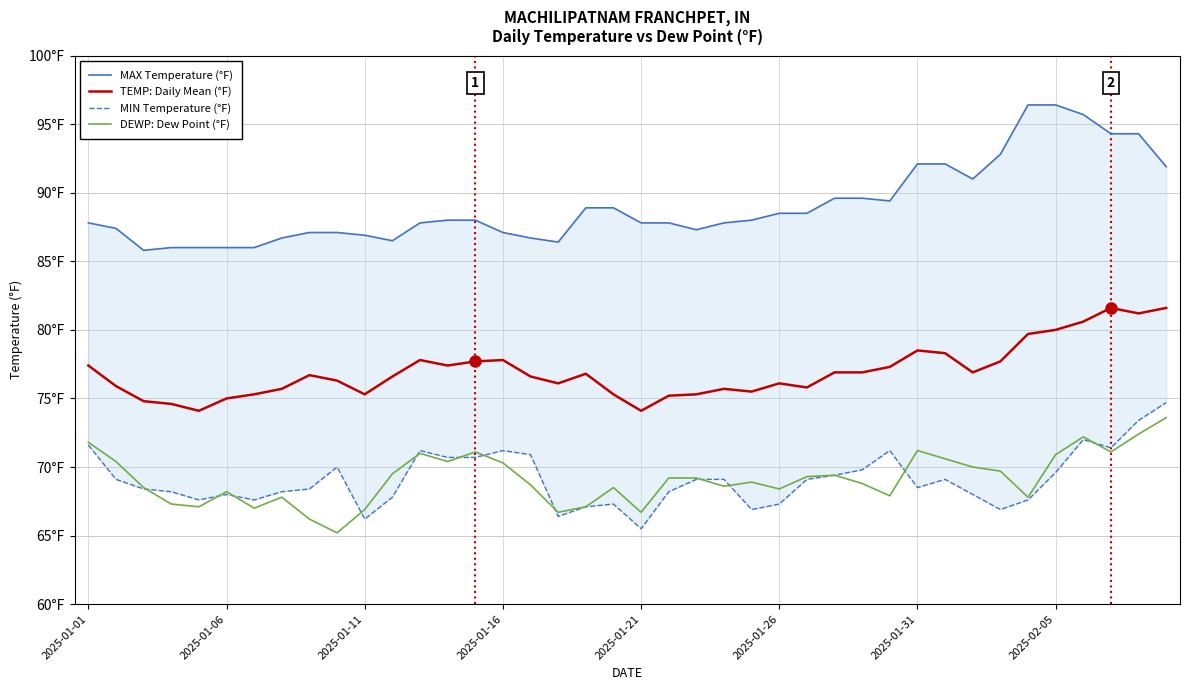

At how many categories does at least one series exceed 81?

40